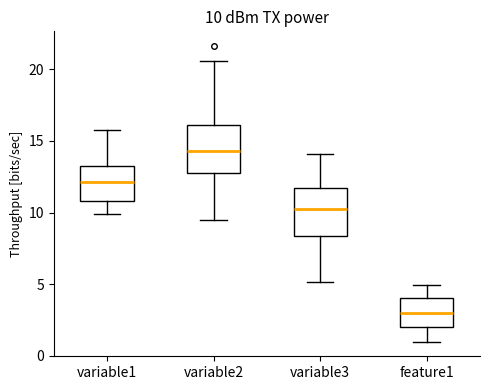

Which box has the highest median line?

variable2